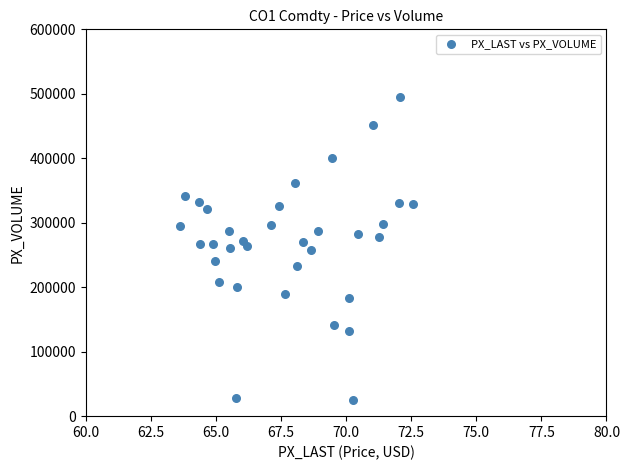

What is the range of Y values (max minus min)?

470117